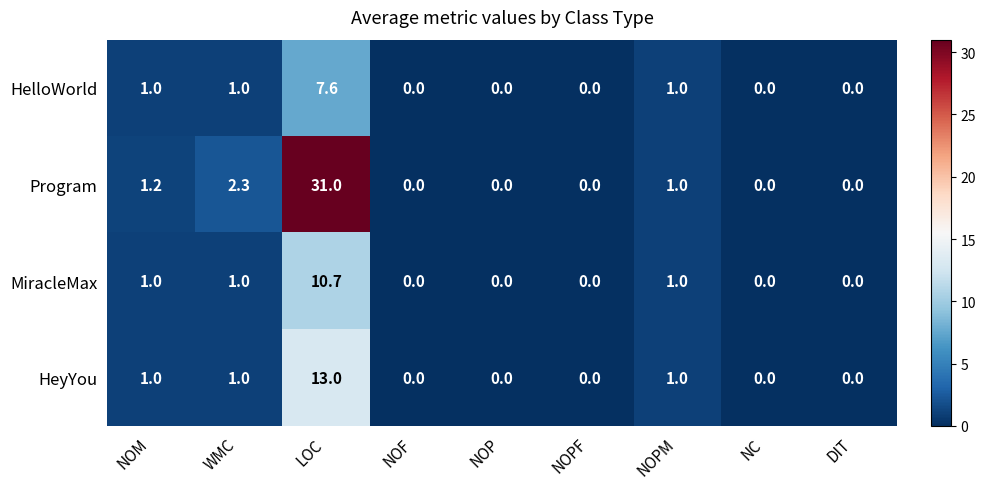

At how many categories does at least one series exceed 9?

1